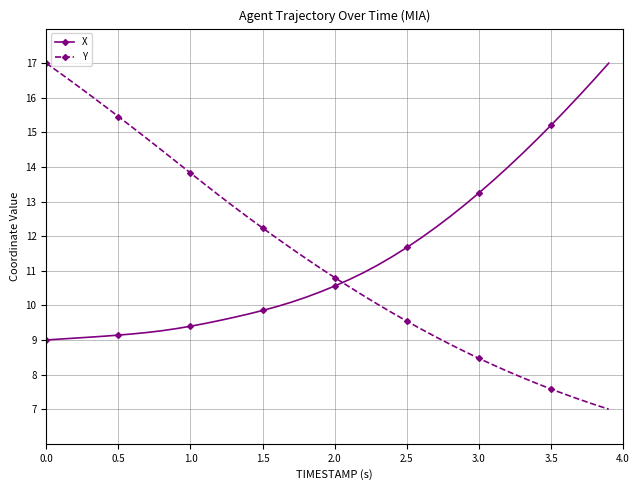

After their last crossing, which series has the higher values: Y or X?

X